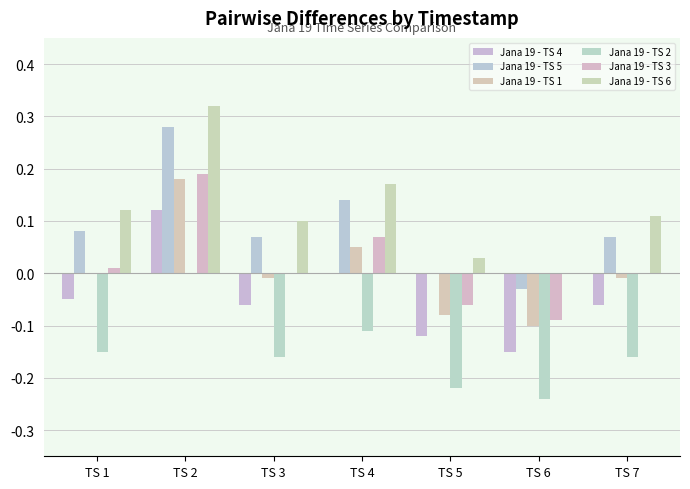

The Jana 19 - TS 3 series shows -0.2 at TS 7. True or false?

False